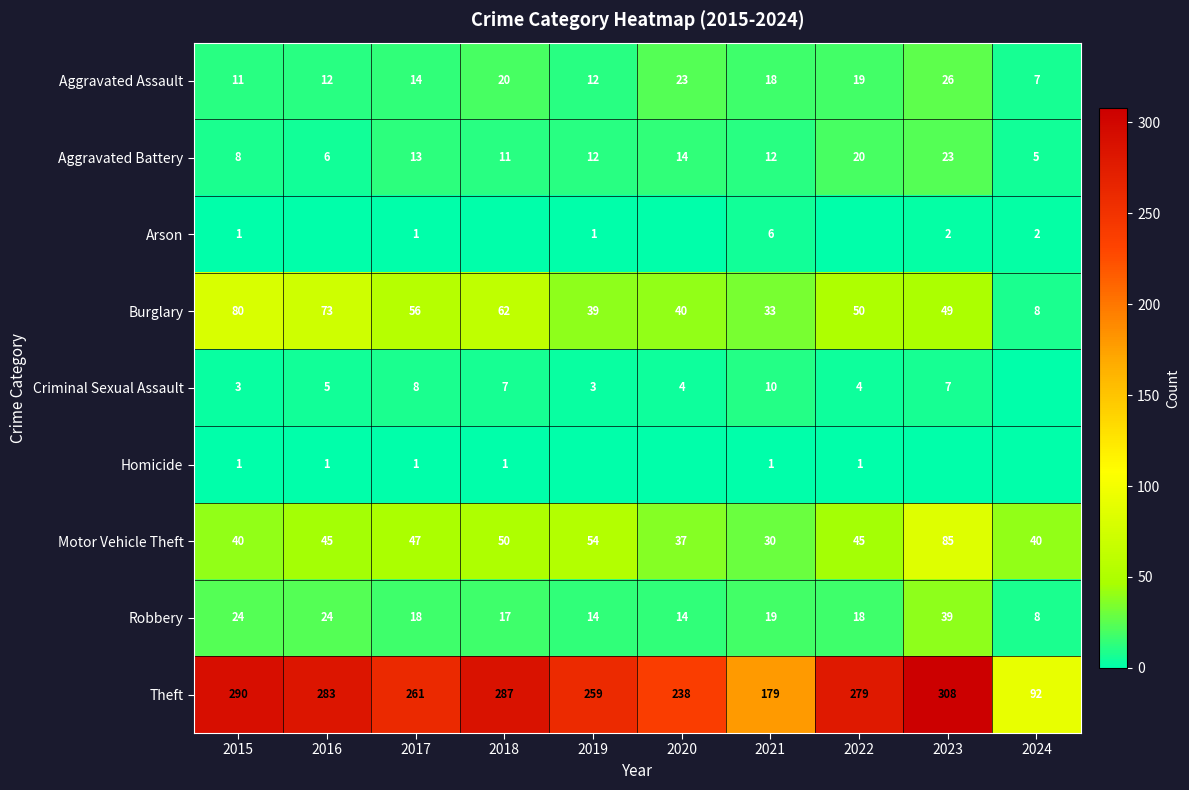

At how many categories does at least one series exceed 130?

9